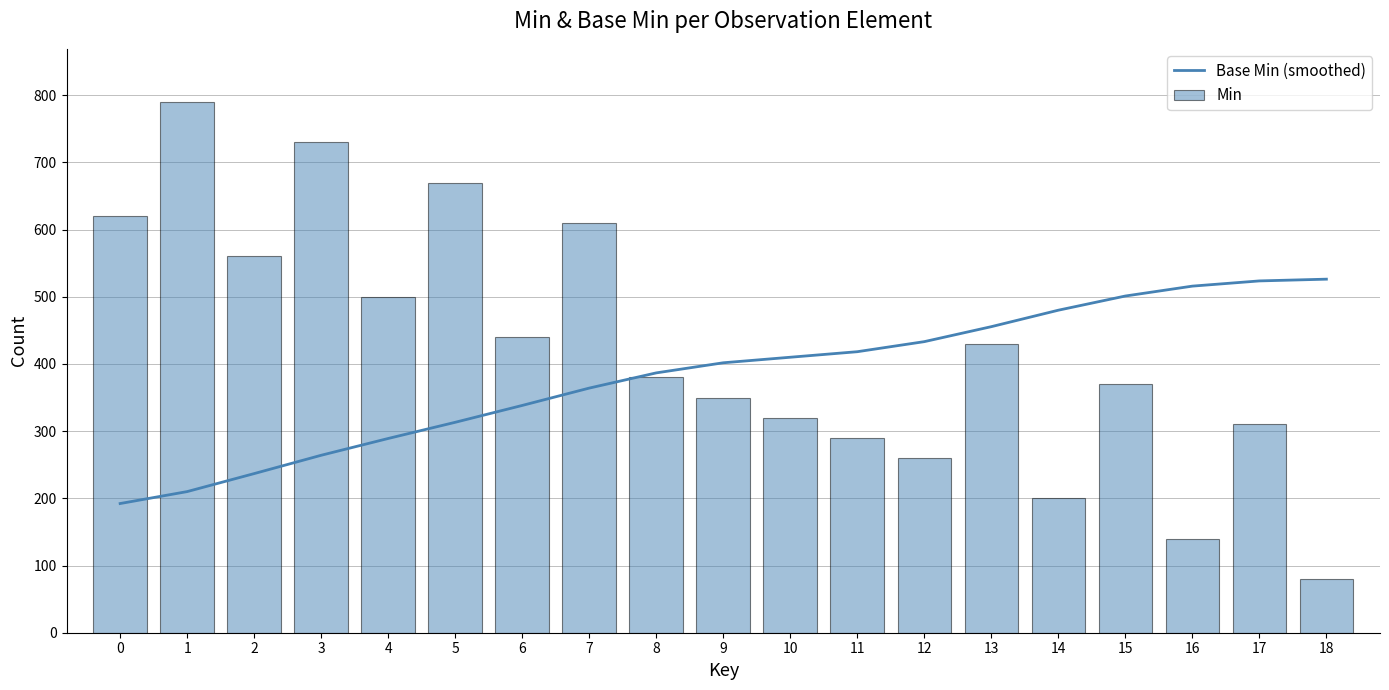

Is it true that Min equals 562.9 at 15?

False